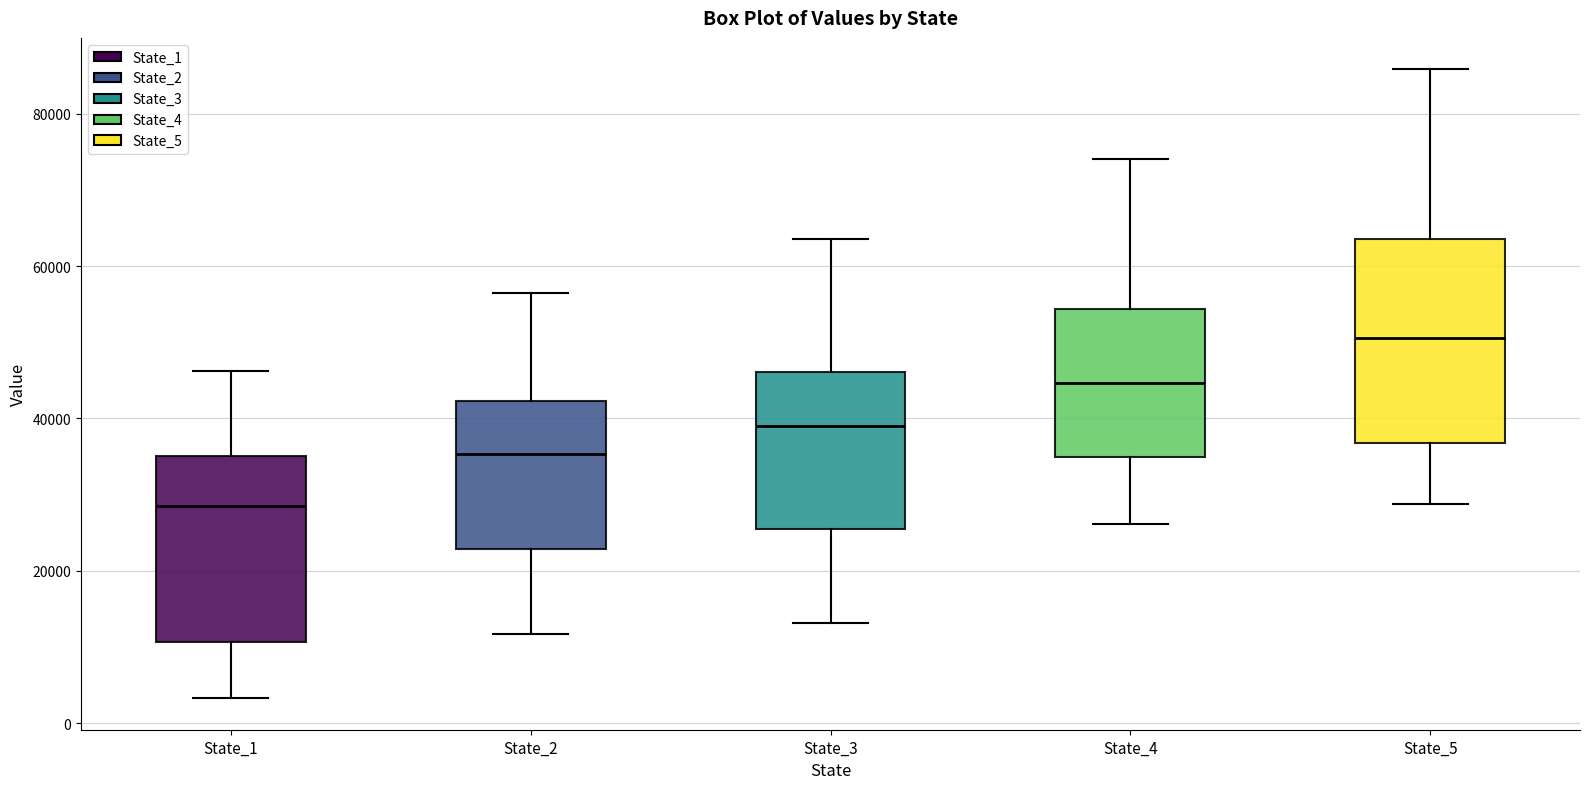

Where does the upper whisker of the box for State_2 end on the y-axis? The values are not printed on the chart, so give them approximately, as read against the axis.

56000